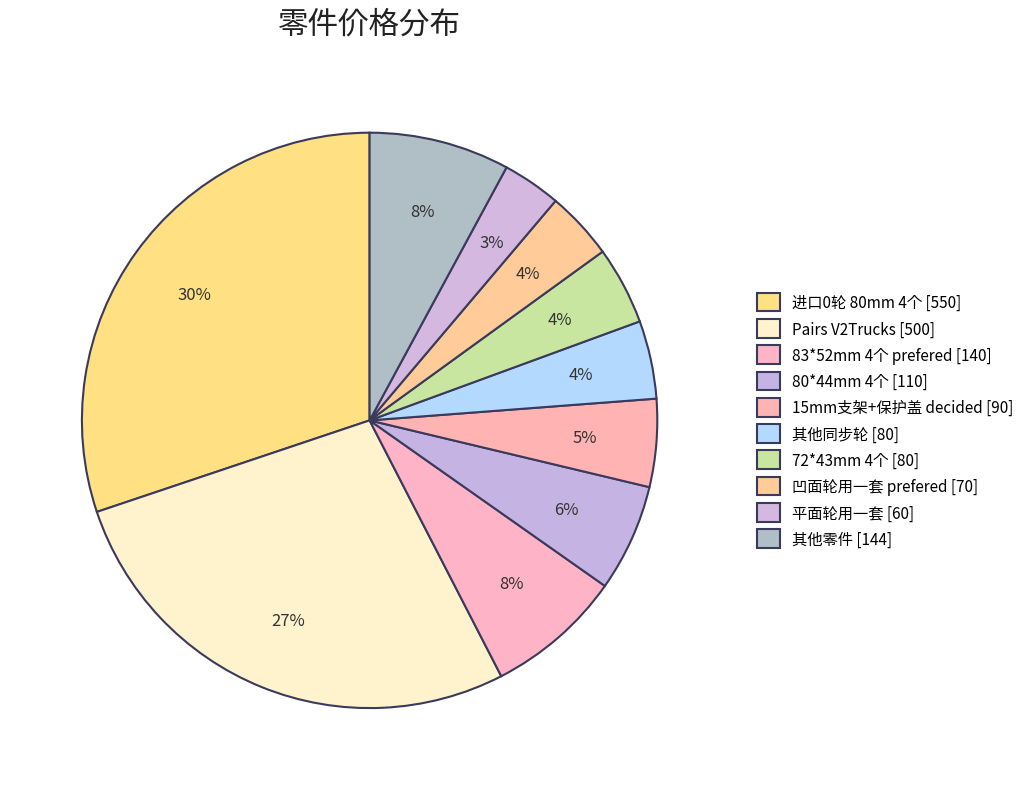

How many slices are in this pie chart?

10